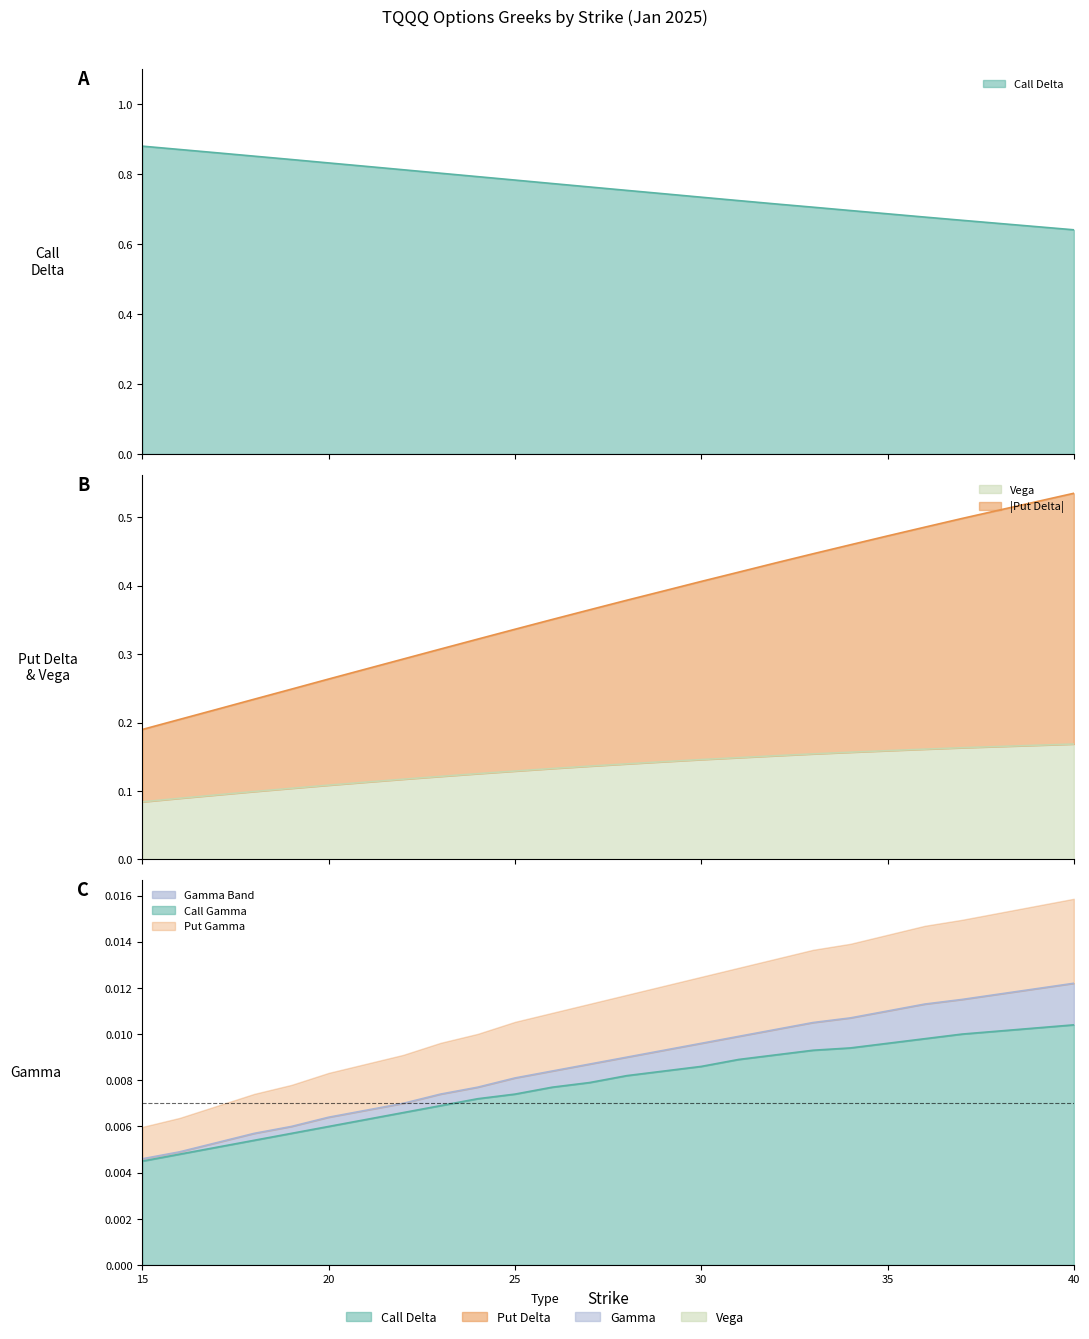

Rank the series at 33 from lowest to highest value.

Gamma, Vega, Put Delta, Call Delta